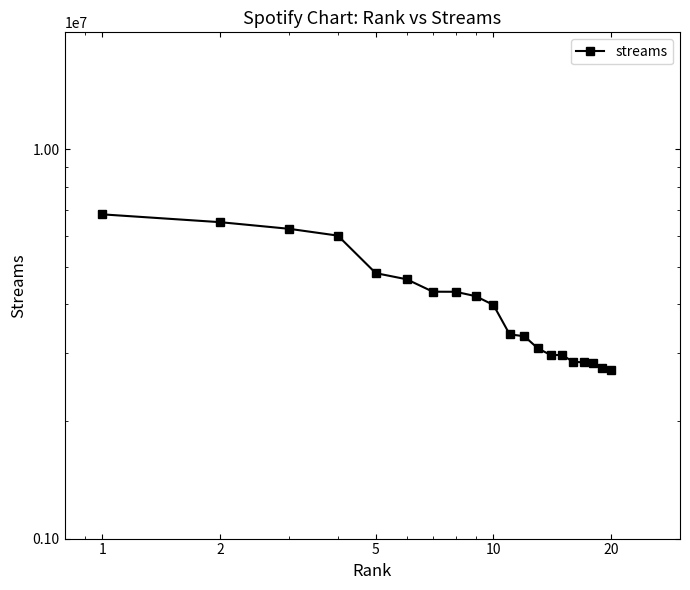

What is the label of the 2nd point from the left?

2